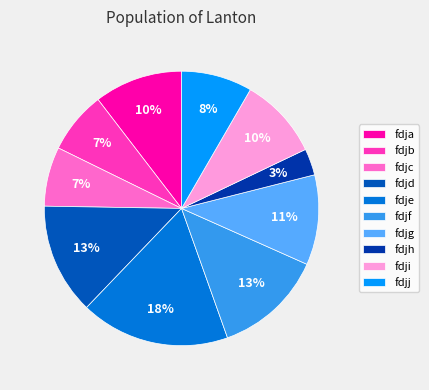

Does any single category account for the majority?

No